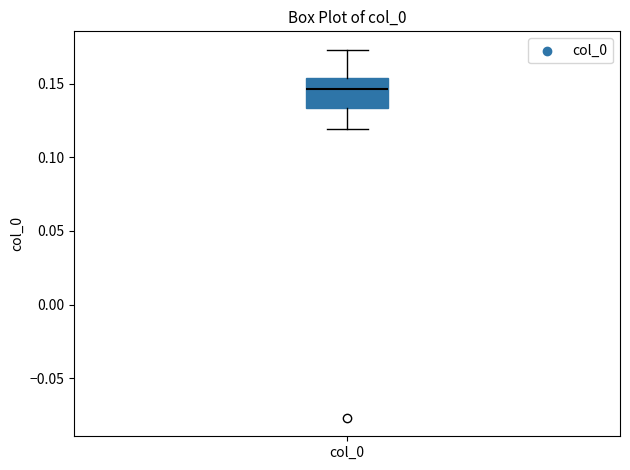

Transcribe this box plot: give where the median line is, the range the box spans, and where the two whiskers end, as read against the y-axis. The values are not printed on the chart, so give them approximately, as read against the axis.

median 0.145, box 0.135 to 0.155, whiskers 0.120 to 0.175